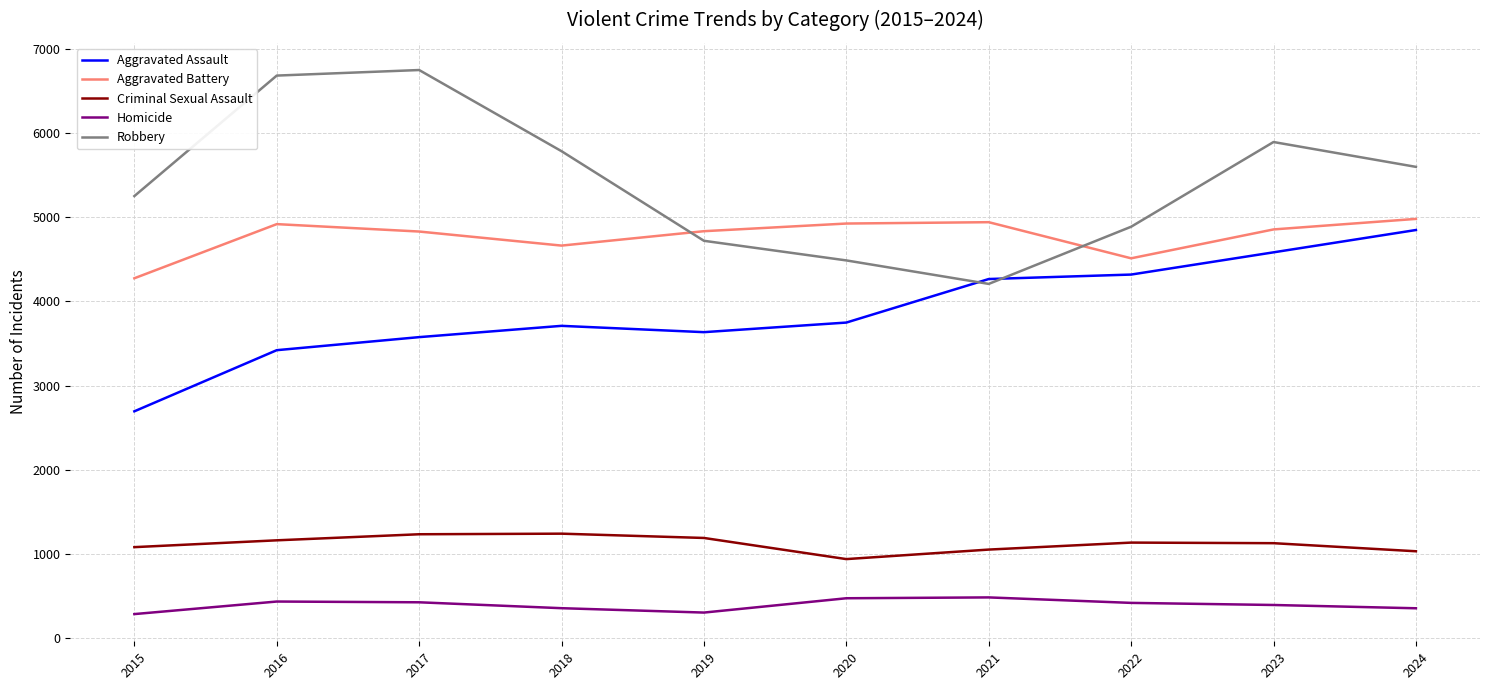

At which category does the chart reach its peak across all series?

2017